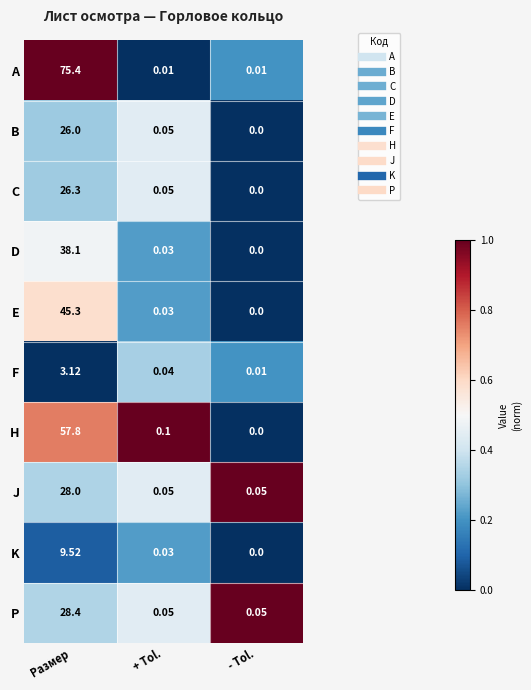

Count the number of categories in the chart.

3